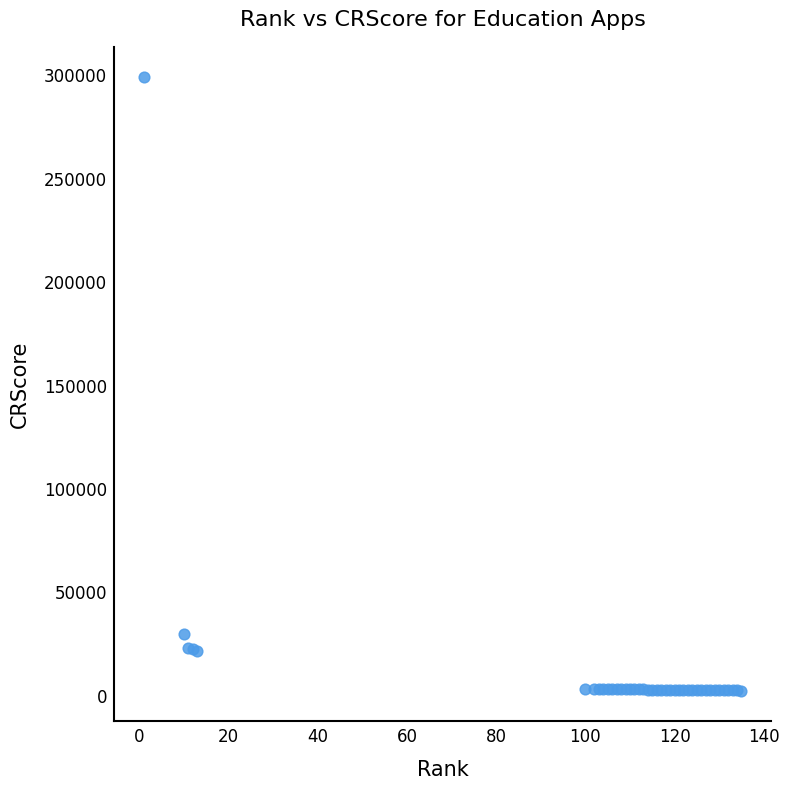

What Y value in the scatter plot is closest to 150729?

30053